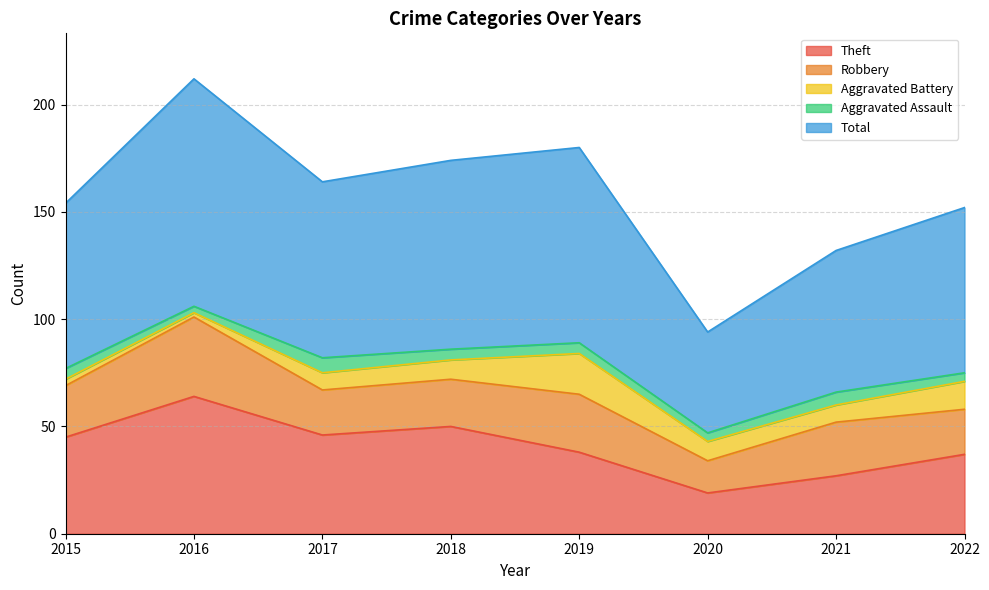

Rank the series at 2016 from highest to lowest value.

Total, Theft, Robbery, Aggravated Assault, Aggravated Battery